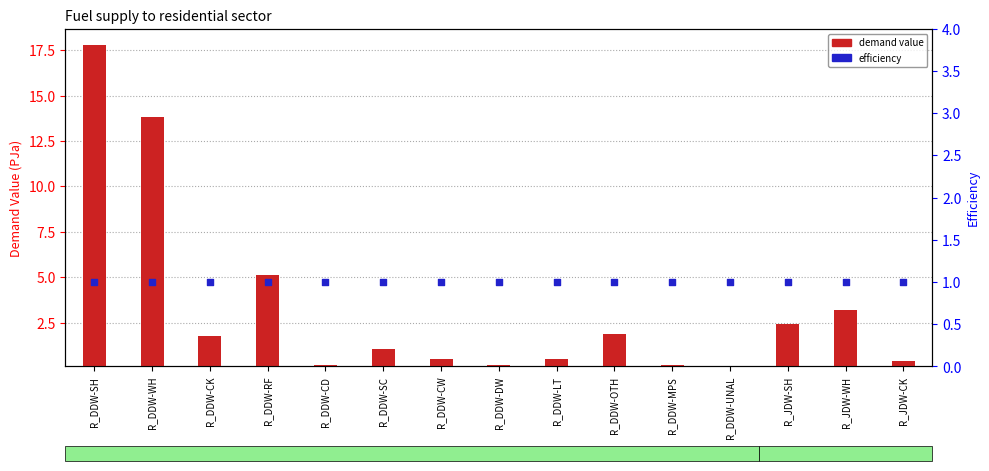

Which series has the widest spread of Y values?

demand value